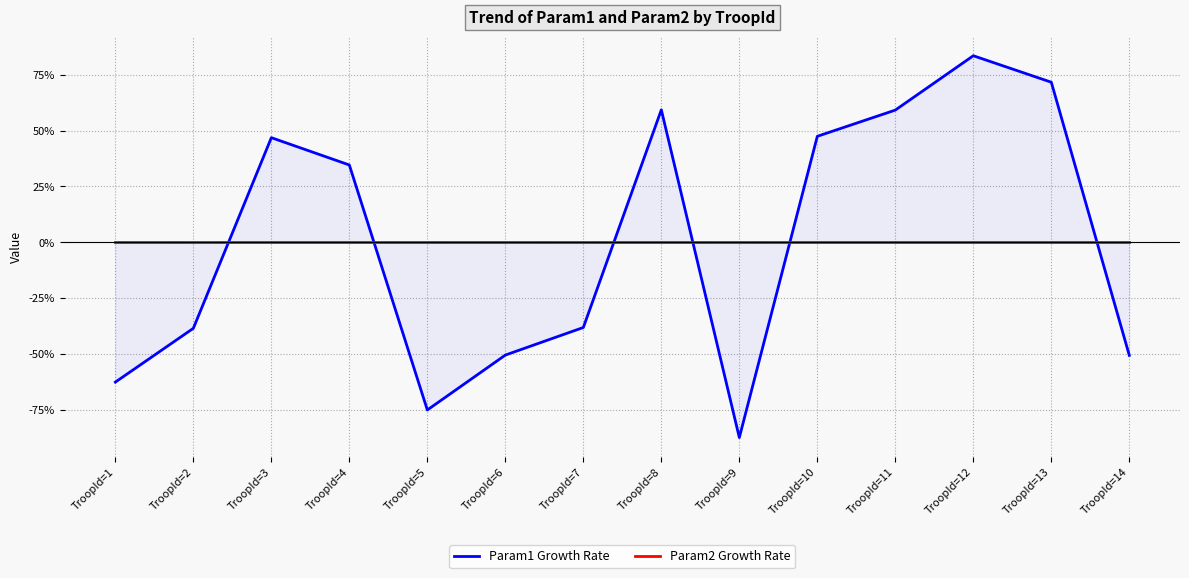

What value does the Param1 Growth Rate series have at TroopId=11?

59.2